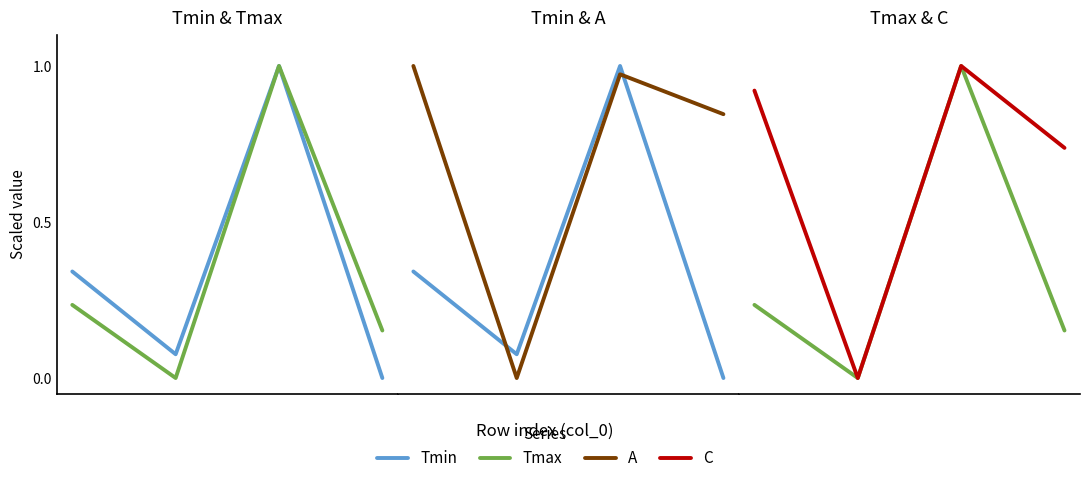

What is the average value of the Tmax series?

0.3